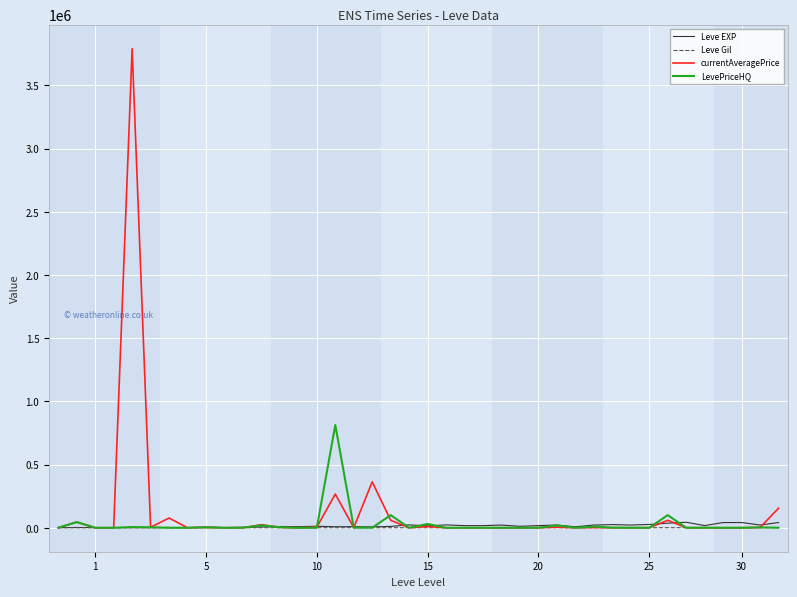

How many lines are shown in the chart?

4